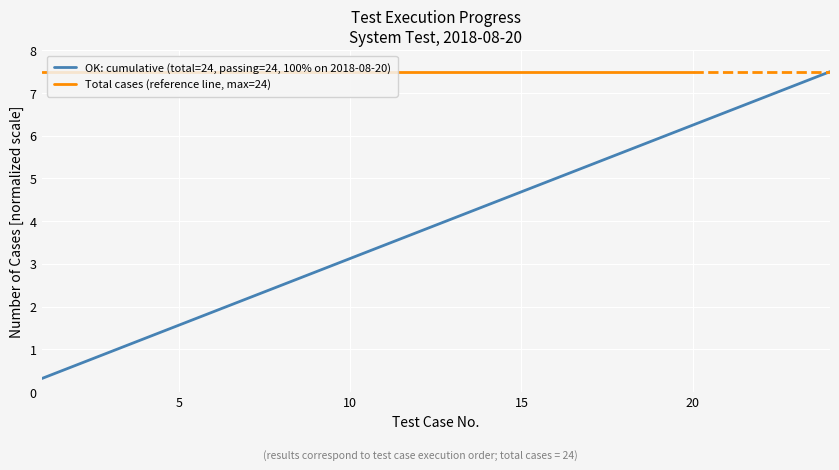

Between 12 and 5, which is larger?

12